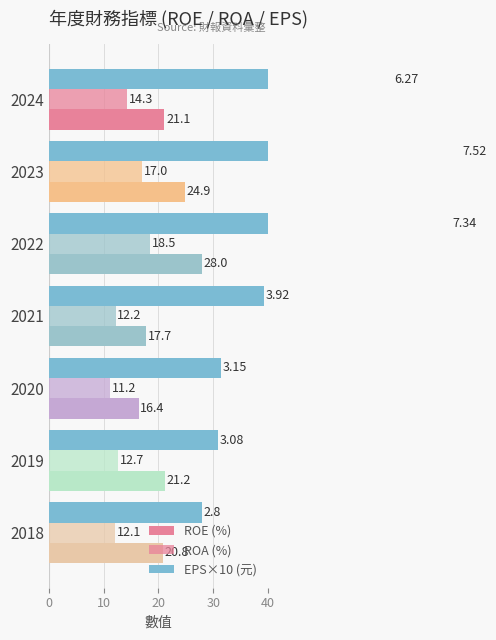

Is it true that EPS×10 (元) equals 75.2 at 2023?

True